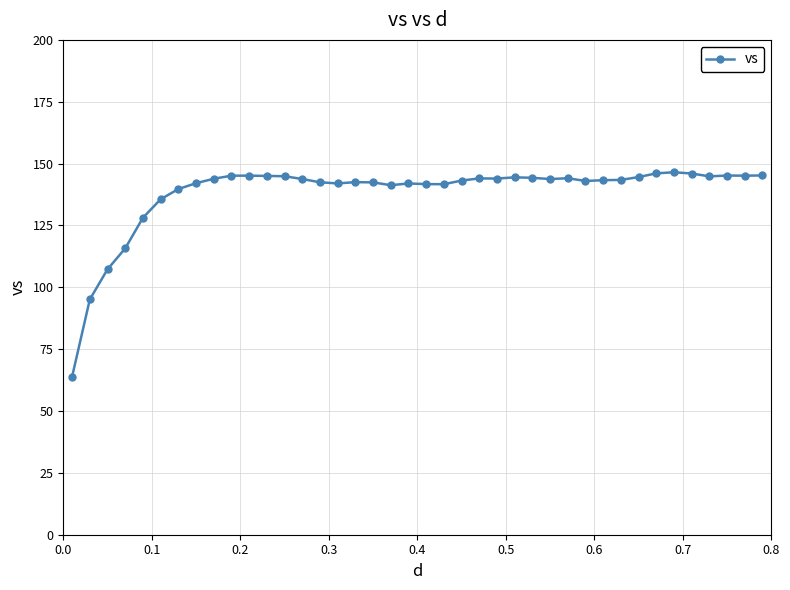

What is the difference between the maximum and second lowest values?

51.4